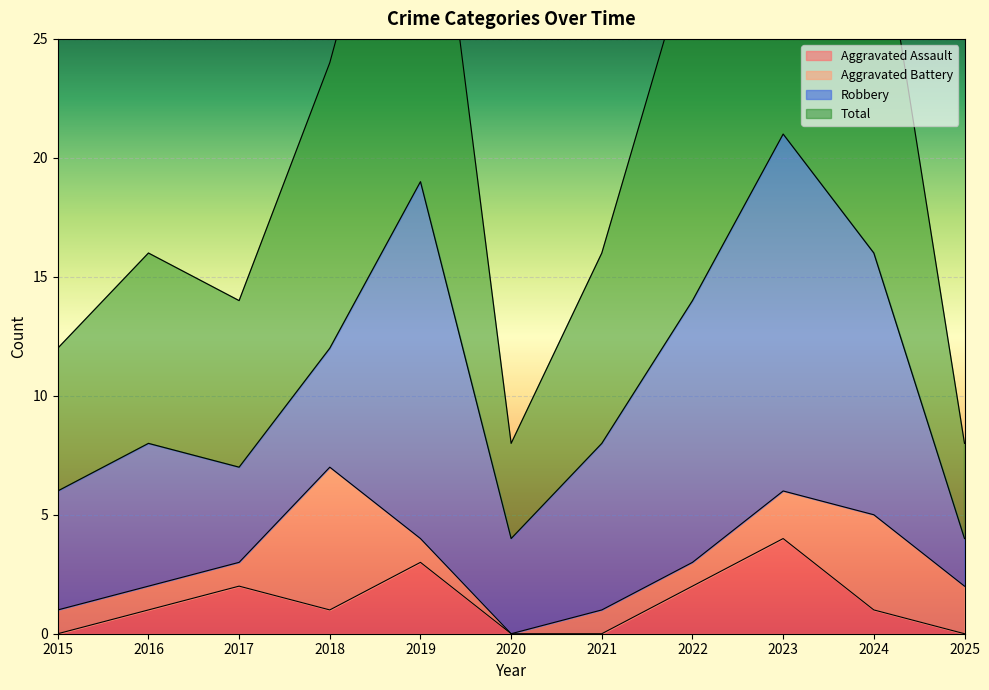

True or false: Total has a value of 38 at 2019.

True